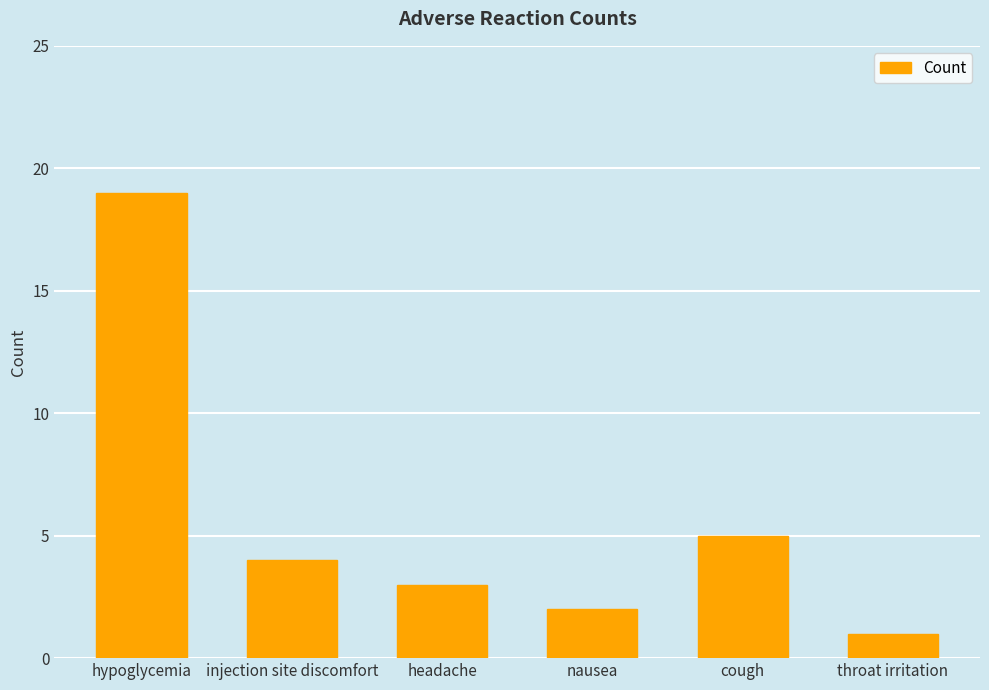

Reading right to left, list all the values displayed in this chart.

throat irritation=1	cough=5	nausea=2	headache=3	injection site discomfort=4	hypoglycemia=19